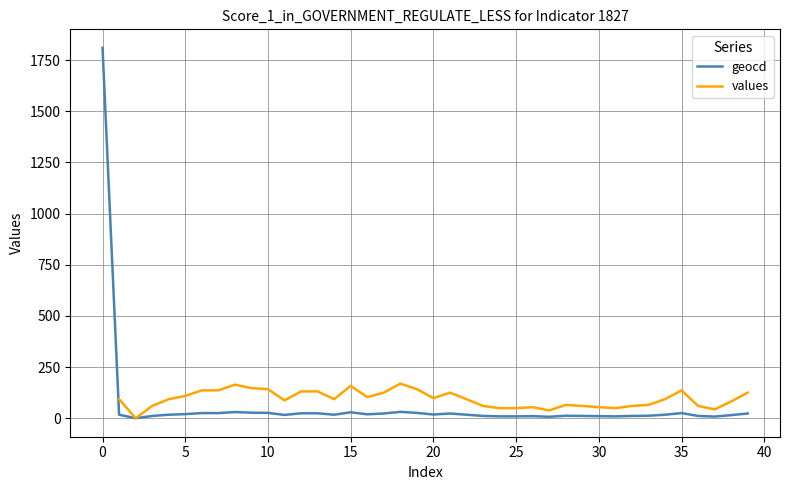

At which label is the value closest to 905?

18